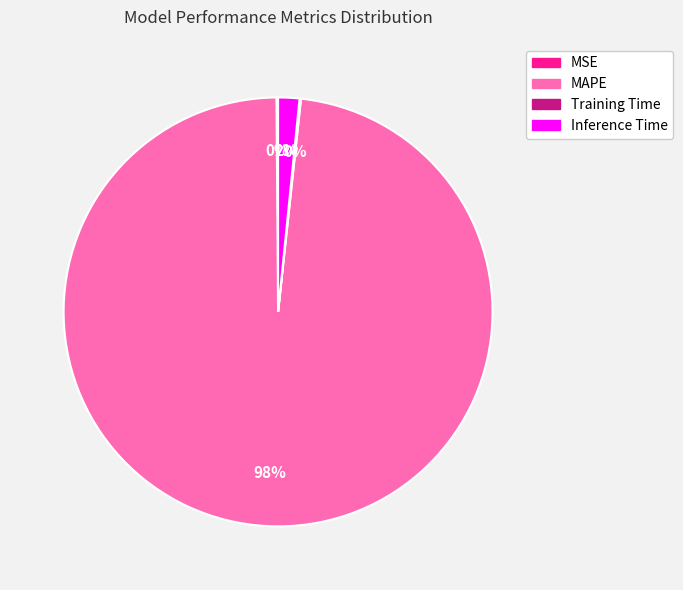

Which slice is the largest?

MAPE